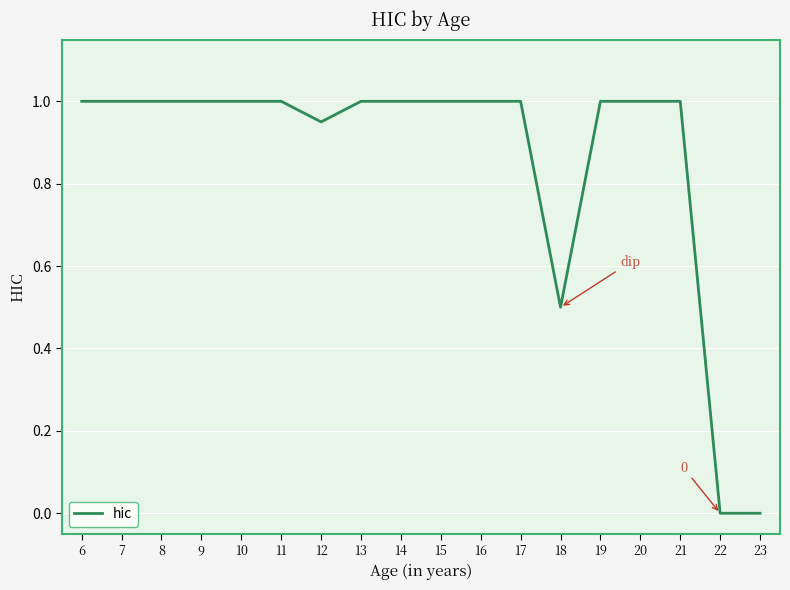

What is the approximate value at 17?

1.0